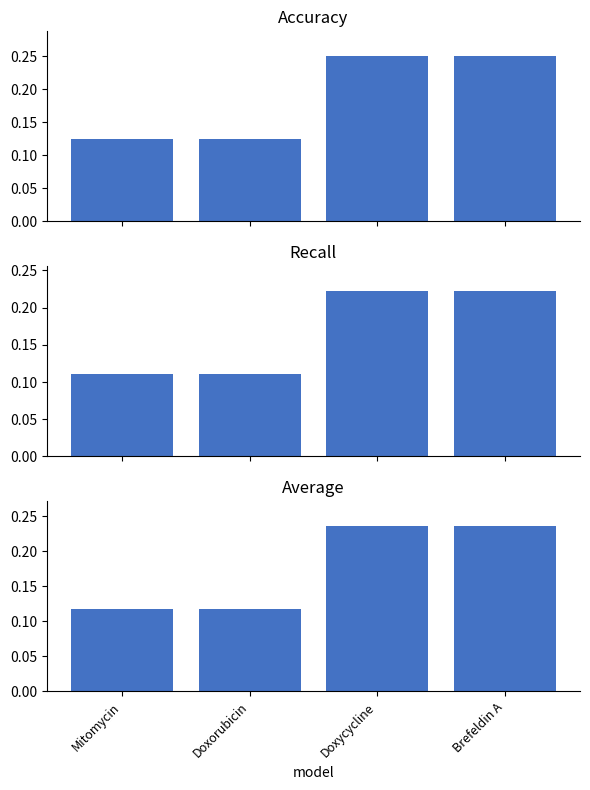

The value of Accuracy at Doxorubicin is 0.1. True or false?

True